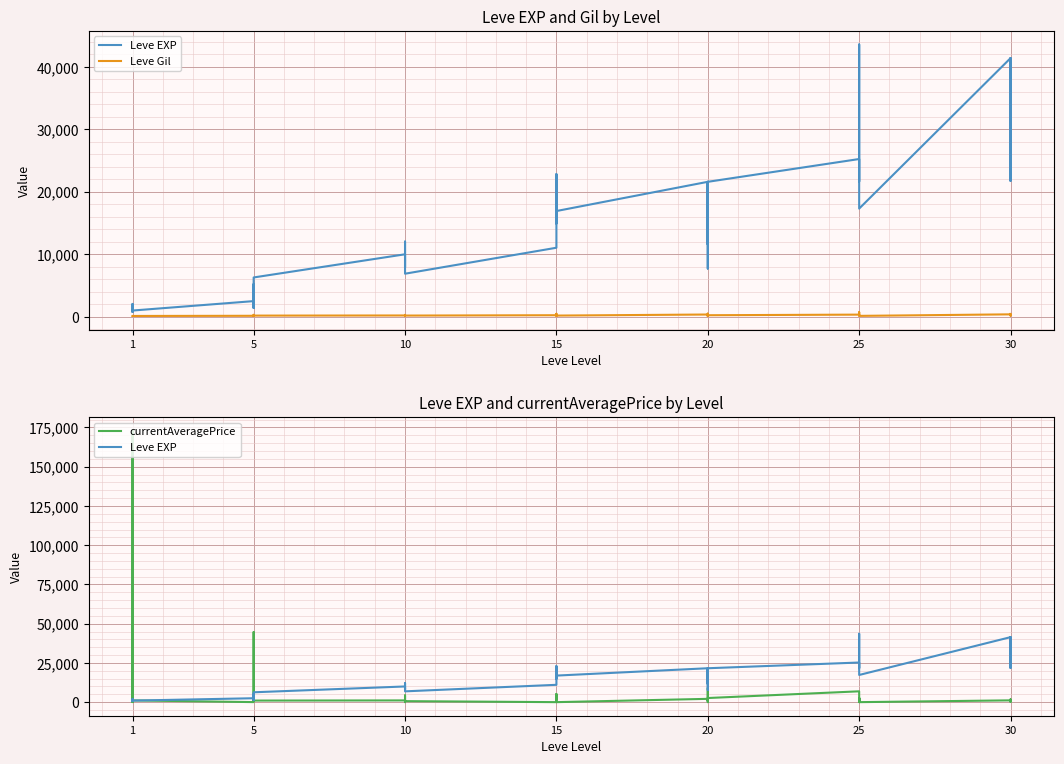

Reading right to left, what are all the values shown in this chart?

Leve EXP: 41410	21740	41410	41410	17310	43600	36390	26160	21650	25250	21600	7710	21600	17120	11560	21600	16920	16920	22790	14920	22790	11040	6880	8930	7880	12030	8930	9990	6280	3600	1420	5220	1420	2490	980	800	1330	1330	2040	800
Leve Gil: 440	175	296	372	126	715	379	203	229	326	230	101	281	485	101	344	174	170	234	172	468	230	175	284	168	230	169	191	169	170	140	293	169	139	112	112	115	114	114	113
currentAveragePrice: 789	1793	152	1137	0	2633	0	2633	514	6899	2624	0	1925	783	9079	2100	0	0	5000	2000	5000	0	637	4292	1775	0	511	1100	1000	737	44645	20500	203	23	1100	173038	57	40	48700	390